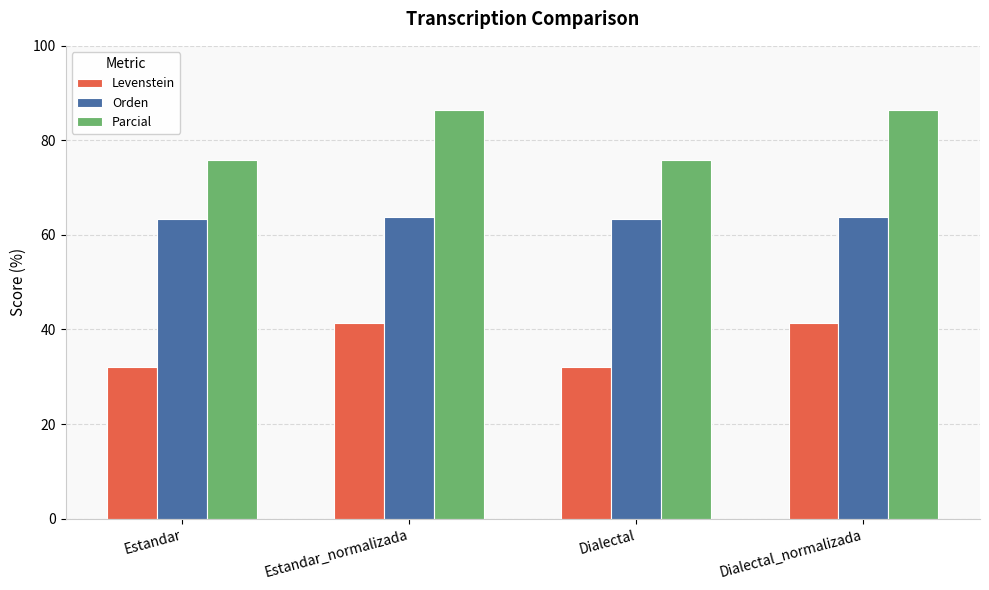

What position from the right is Estandar?

4